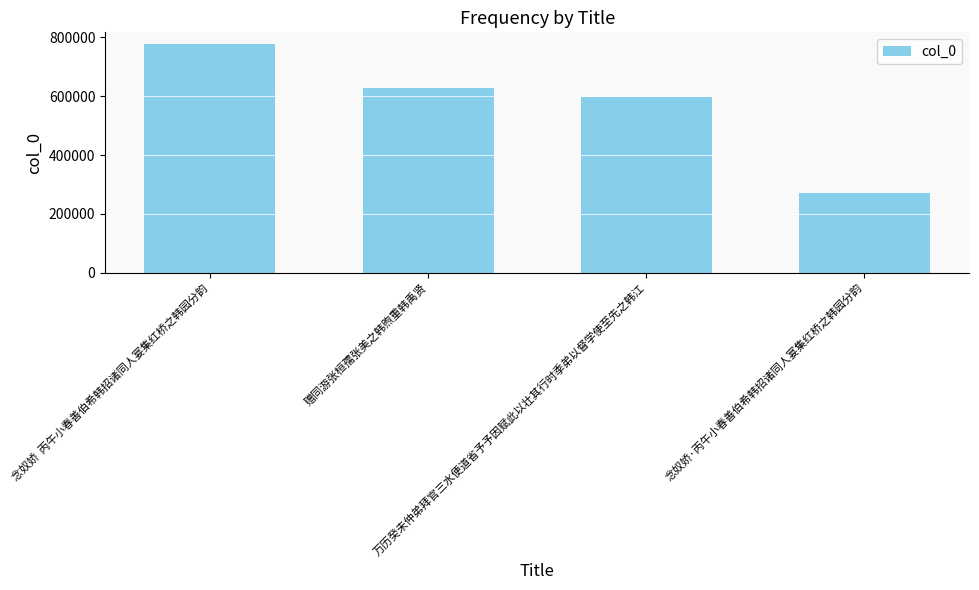

How many categories are shown in the chart?

4